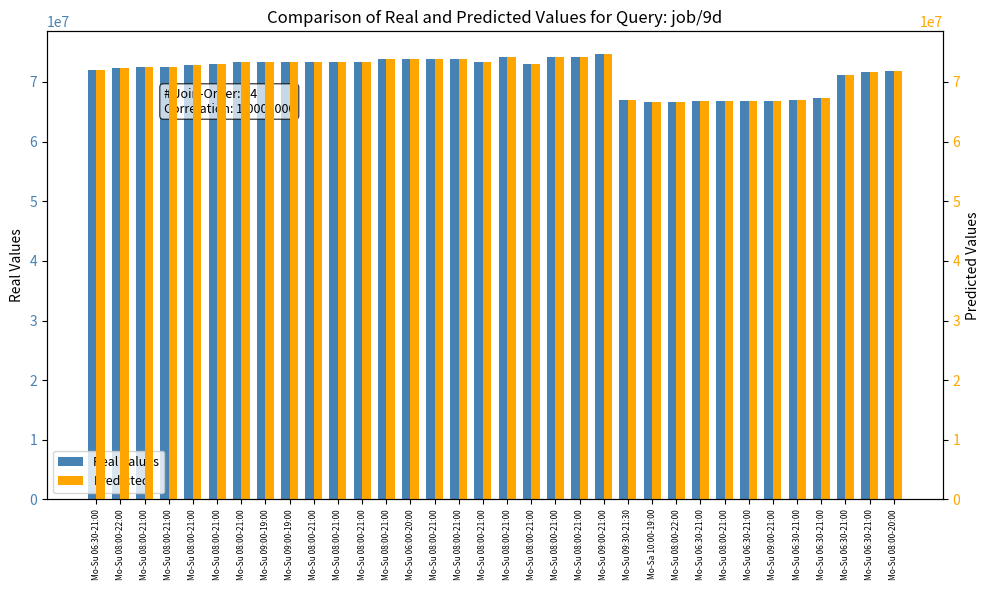

Rank the series at Mo-Su 09:00-19:00 from highest to lowest value.

Real Values, Predicted